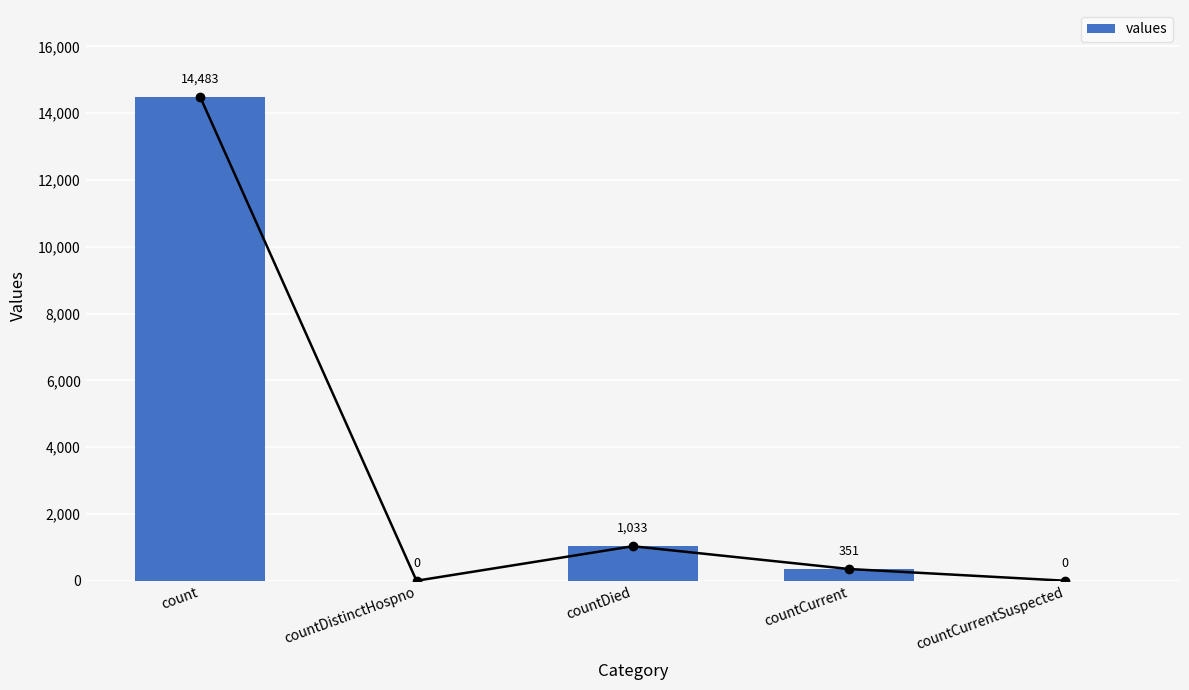

Rank the categories by value from lowest to highest.

countDistinctHospno, countCurrentSuspected, countCurrent, countDied, count